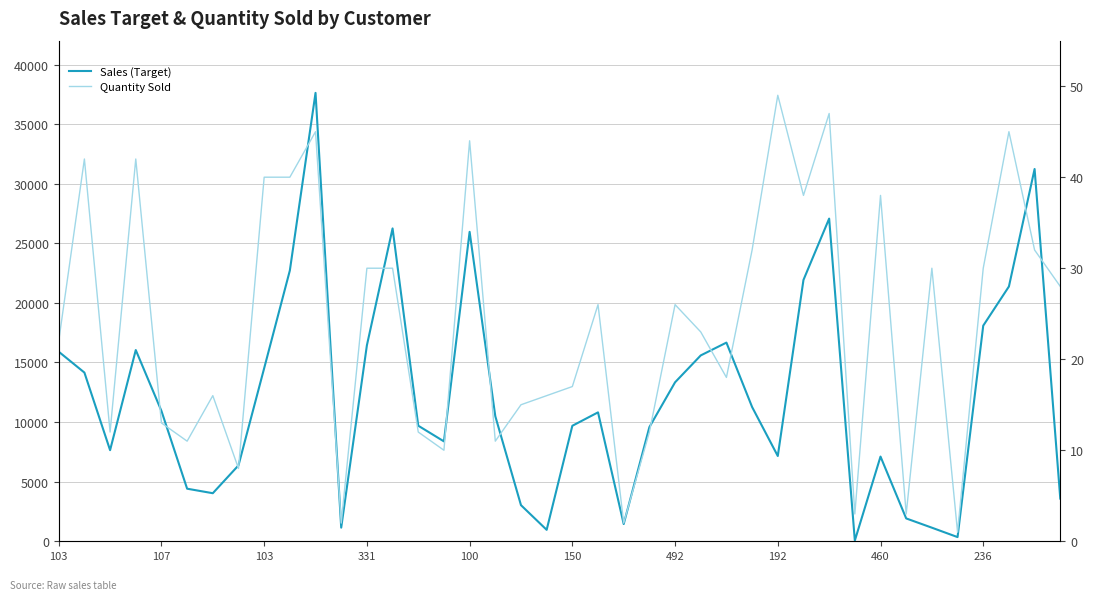

What is the sum of the Sales (Target) values at 36 and 18?

21120